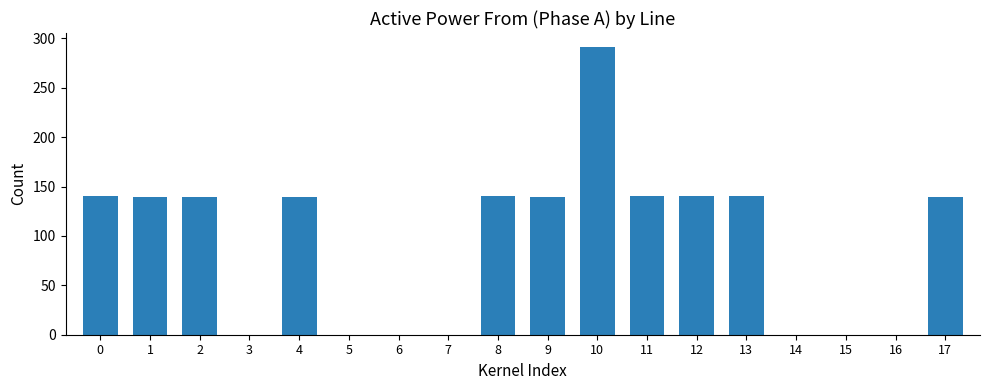

At which category does the chart reach its peak across all series?

10